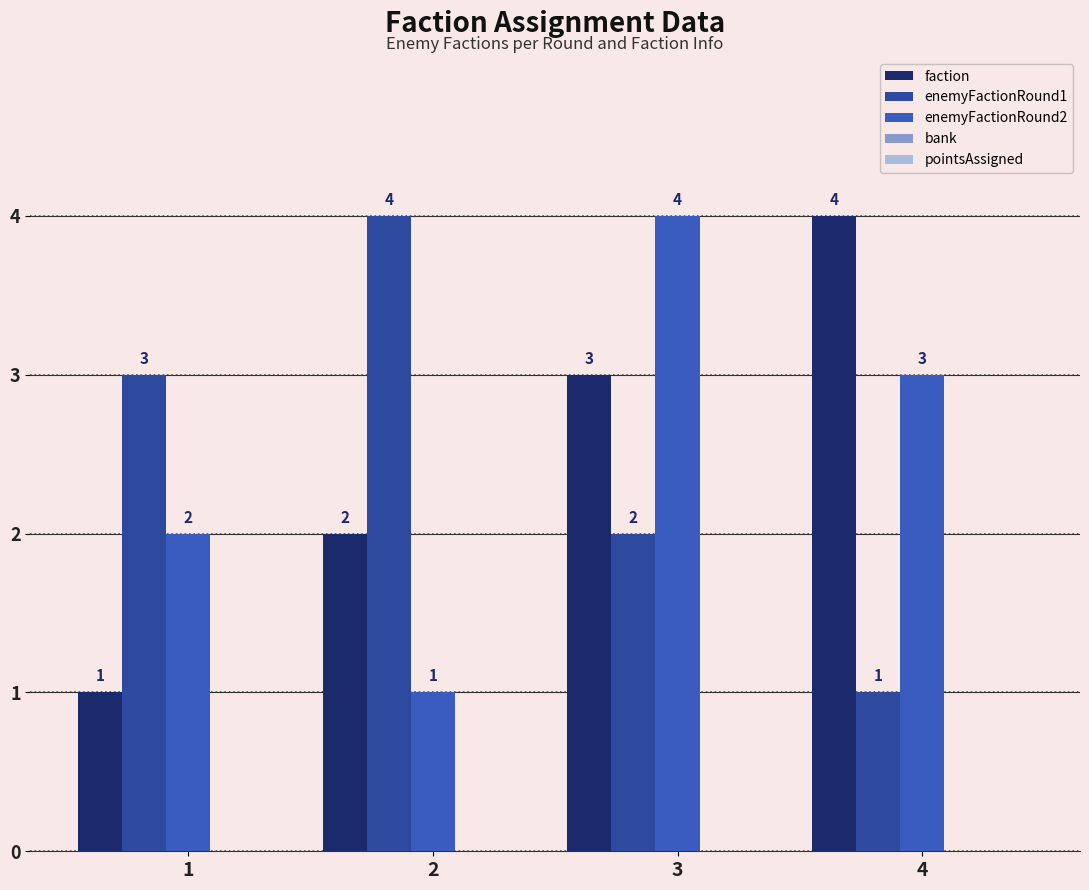

Which label corresponds to the largest value in the chart?

4